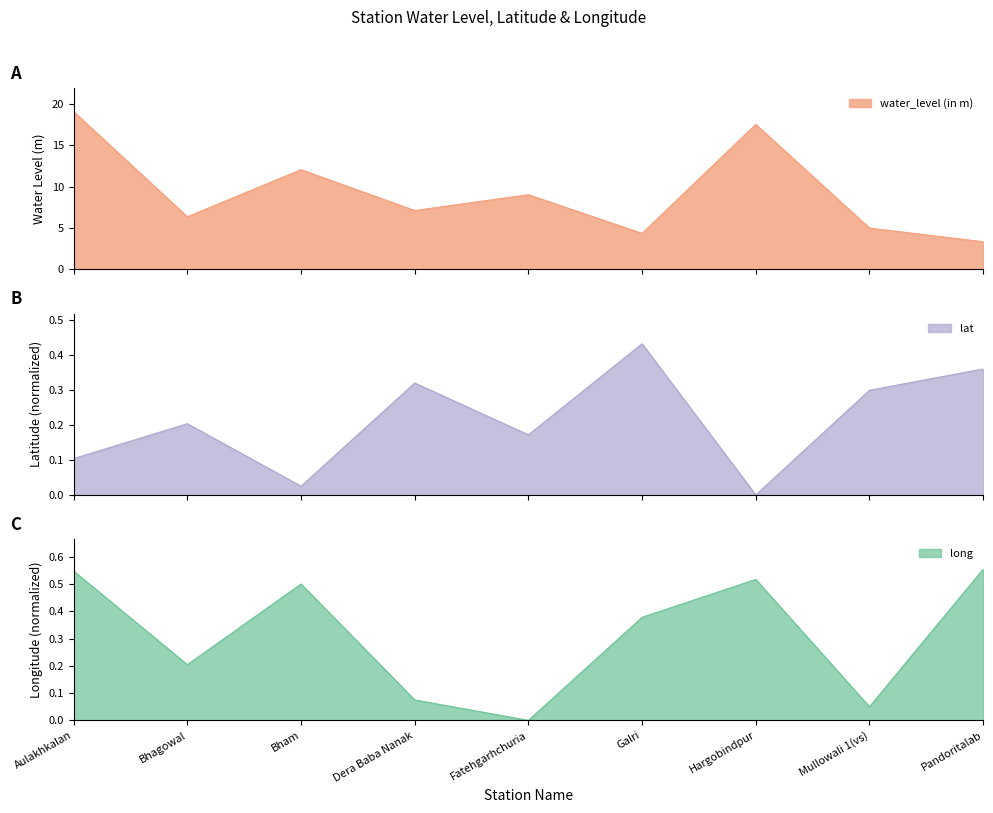

What is the greatest value displayed?

19.1